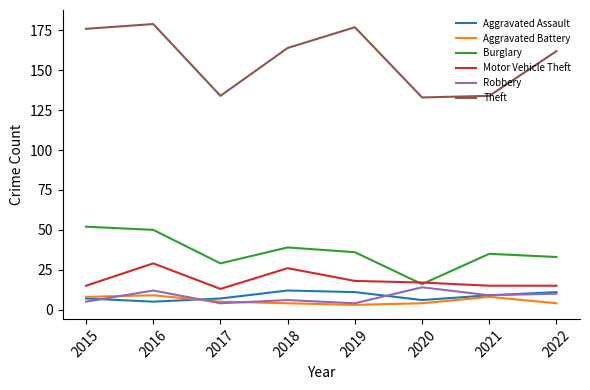

What is the highest value of the Motor Vehicle Theft series?

29